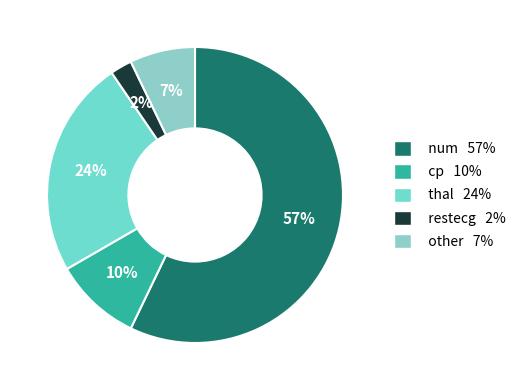

Rank the categories by value from lowest to highest.

restecg, other, cp, thal, num